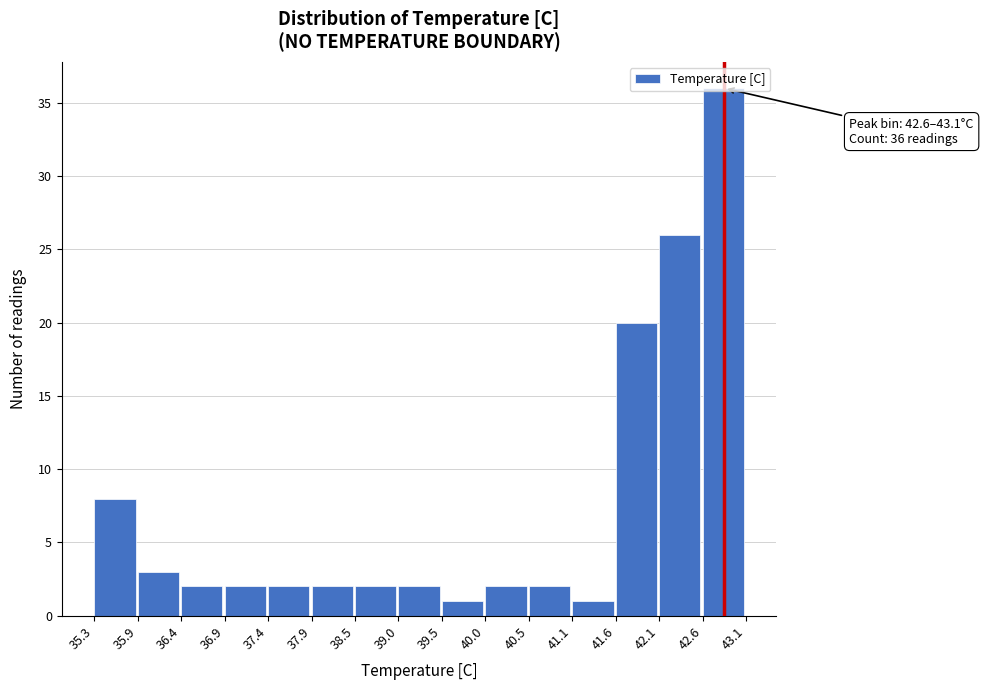

Which range on the x-axis has the tallest bar?

42.6 to 43.1